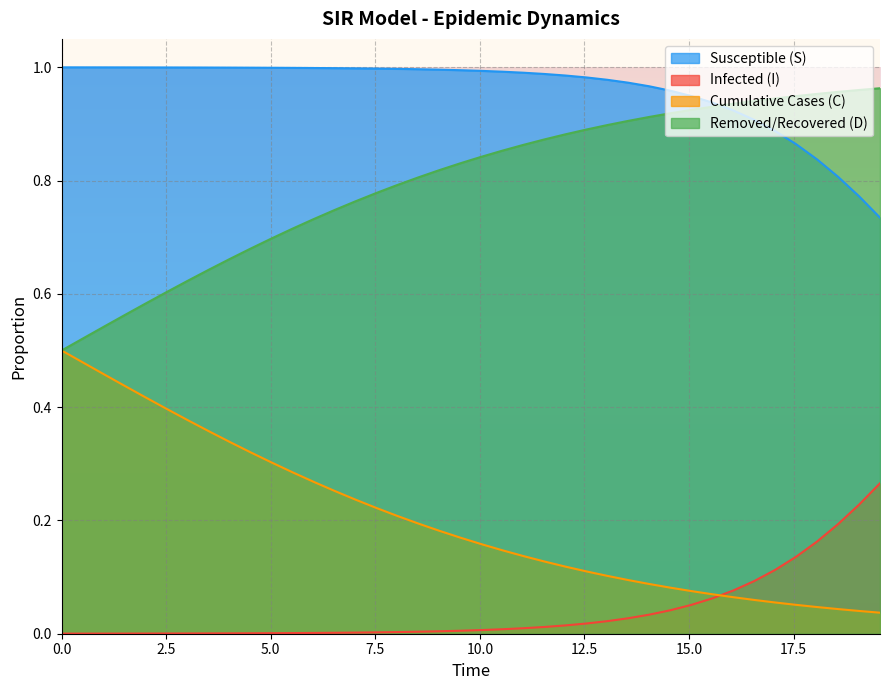

How many times do S and D cross each other?

1